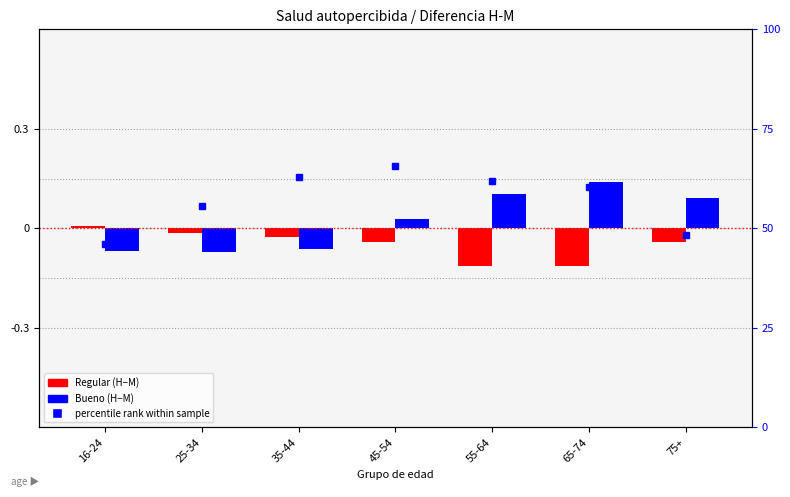

How many categories are shown in the chart?

7